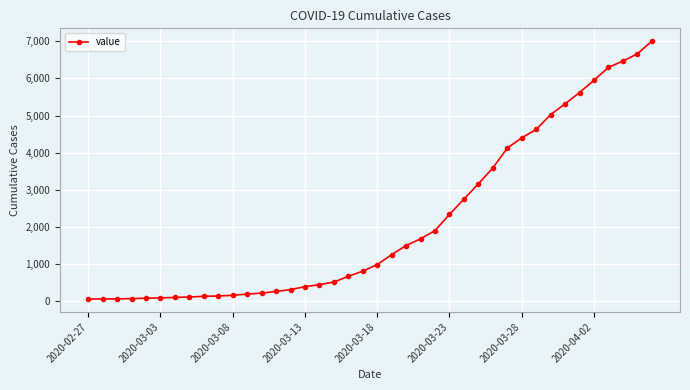

What is the average value?

2143